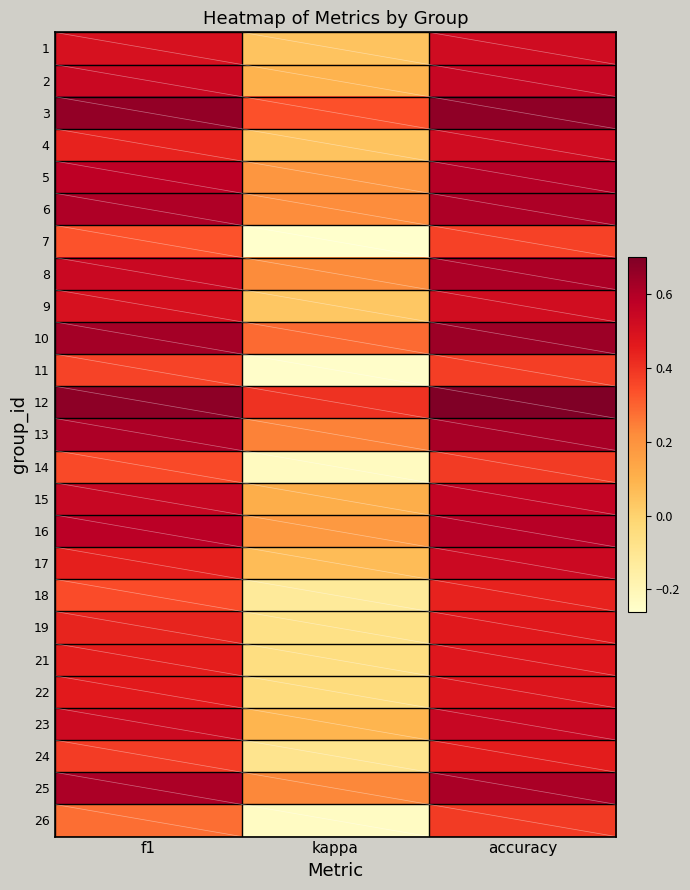

At which category is the sum across all series the highest?

accuracy